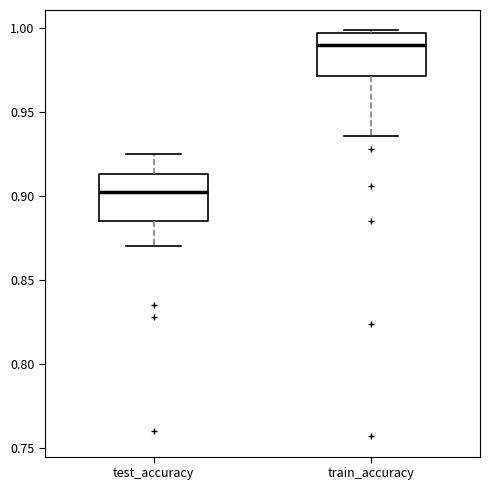

Where does the median line of the box for test_accuracy sit on the y-axis? The values are not printed on the chart, so give them approximately, as read against the axis.

0.900